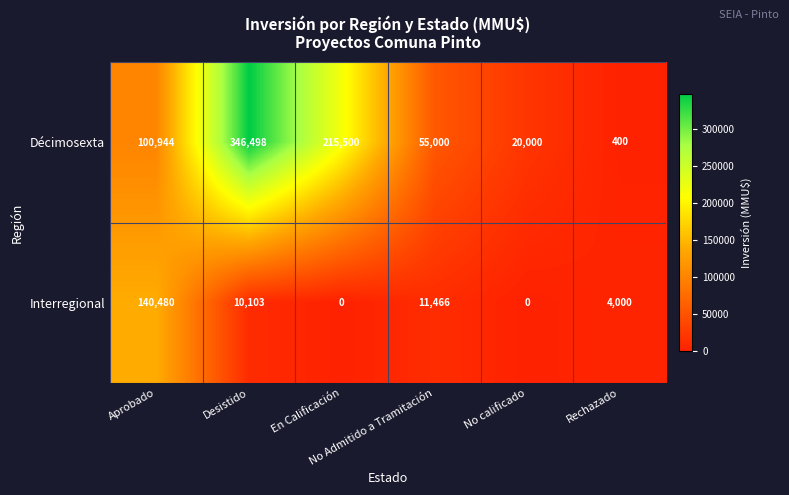

Which series has the widest spread of values?

Décimosexta